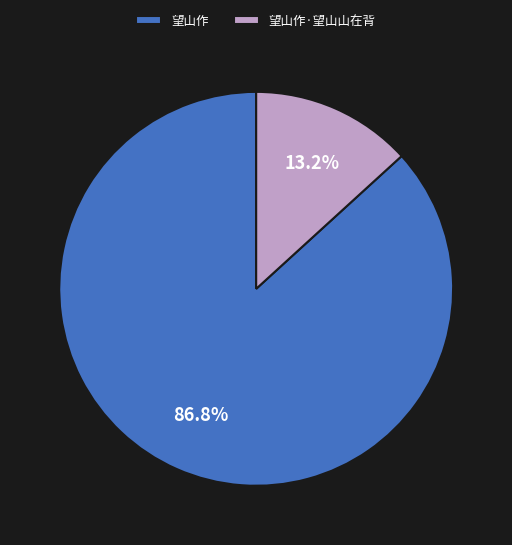

Is there a majority slice in this chart?

Yes